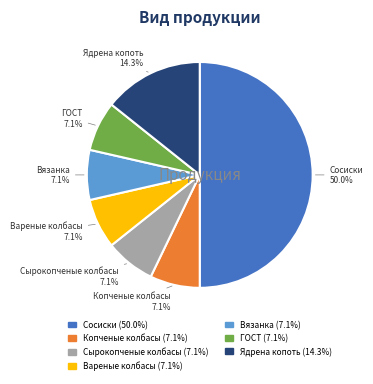

Which slice is the largest?

Сосиски